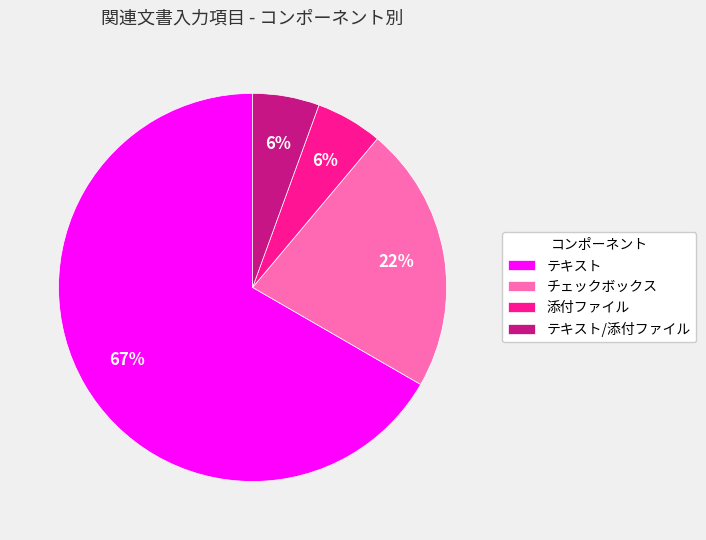

Count the number of slices in the pie.

4